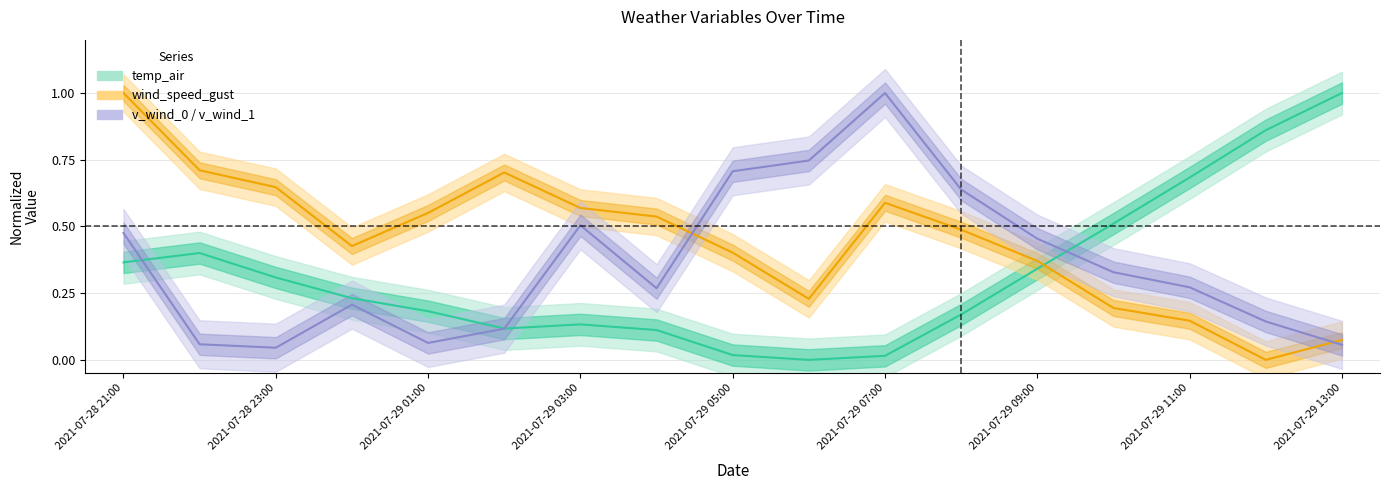

How many positive values does the temp_air series have?

16